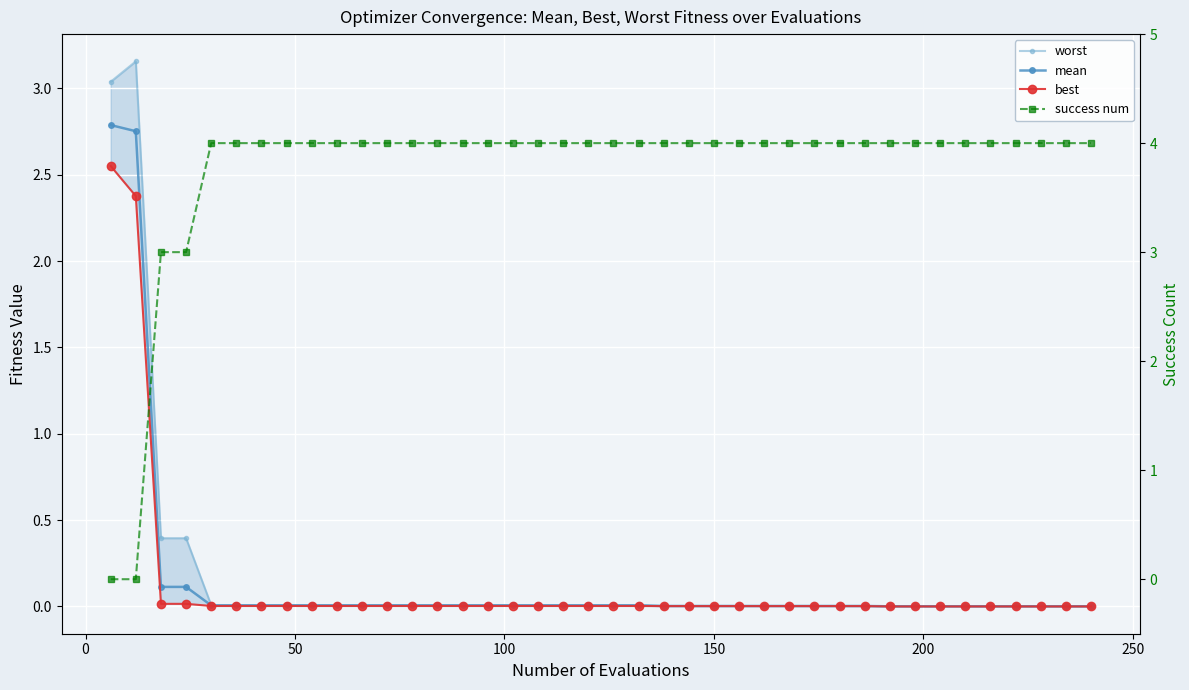

List the series in order of their peak value, lowest first.

best, mean, worst, success num